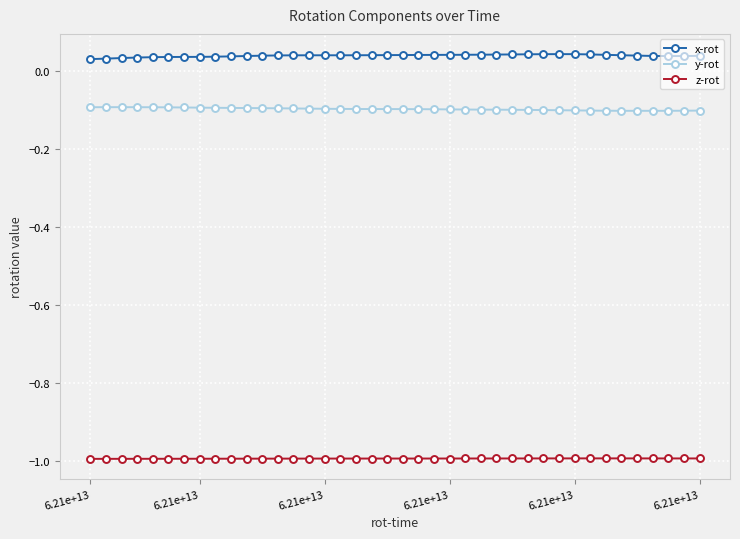

True or false: y-rot and x-rot intersect in this chart.

False